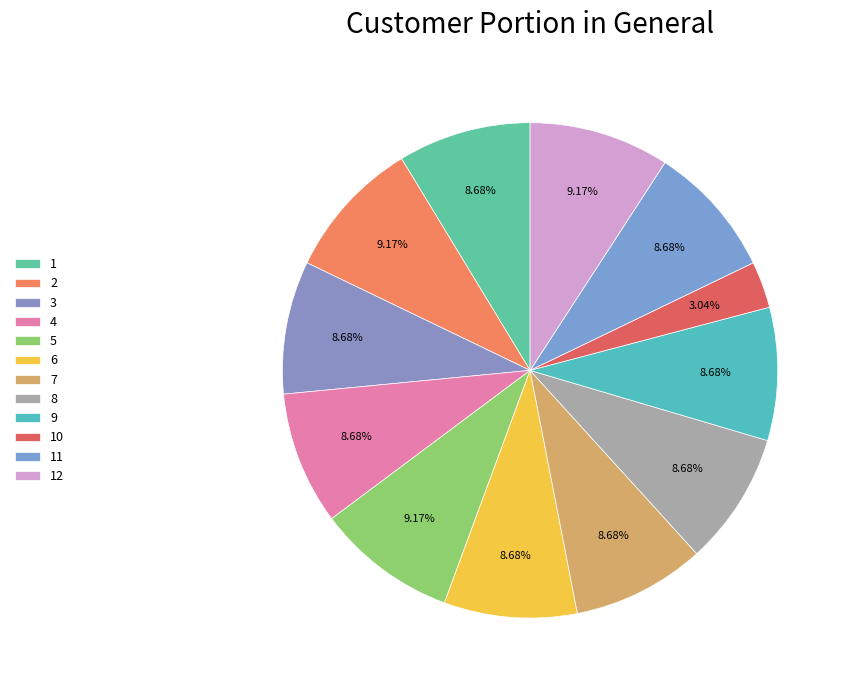

Count the number of slices in the pie.

12